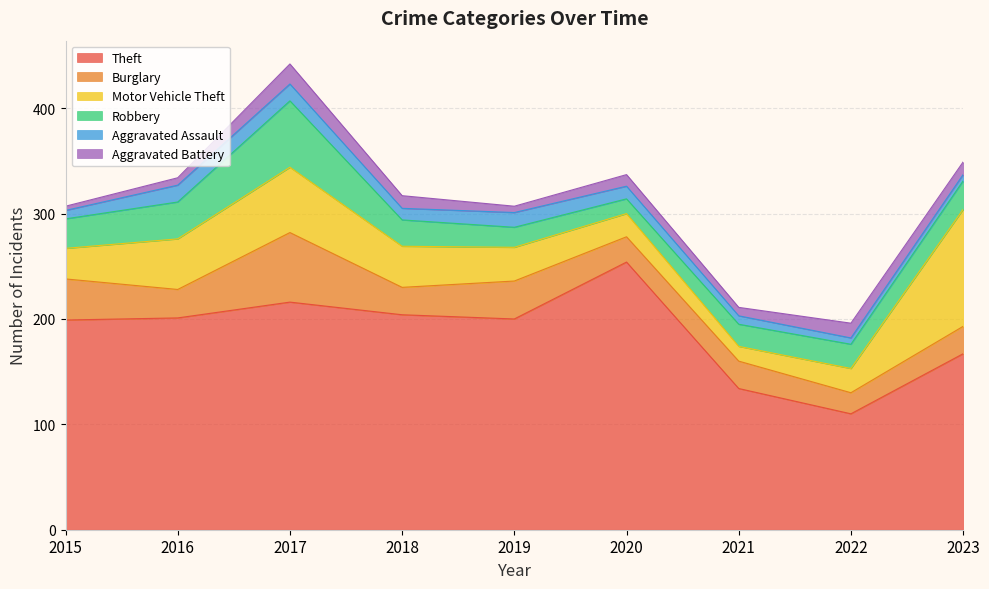

The Robbery series shows 28 at 2015. True or false?

True